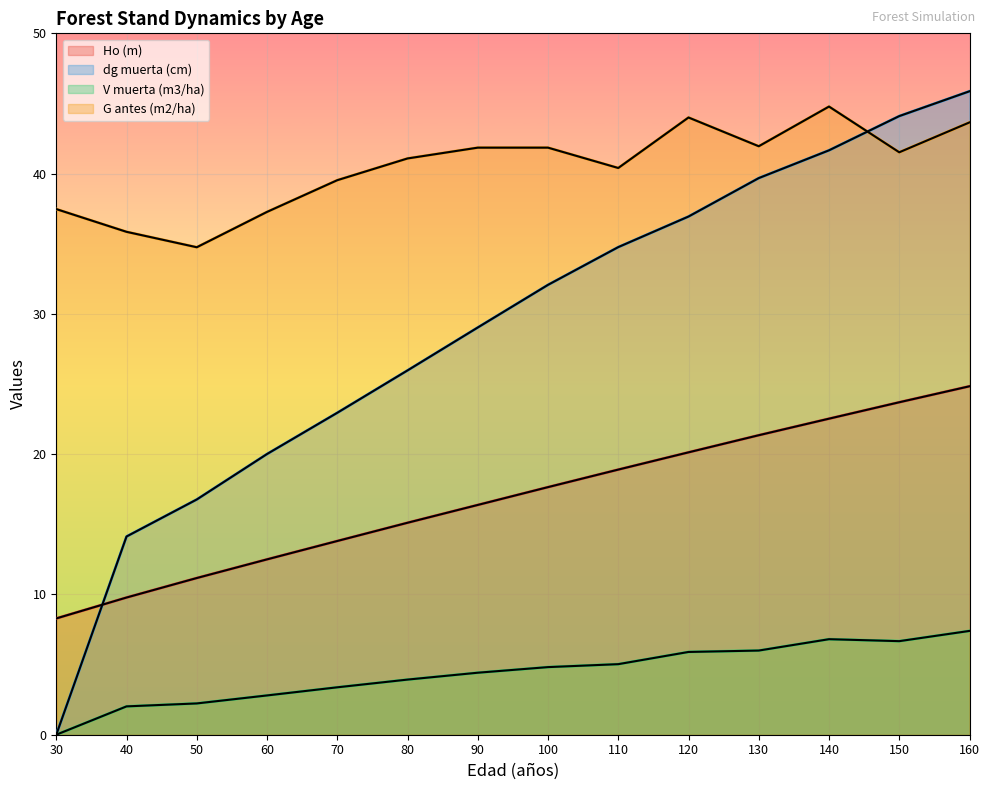

What is the difference between the highest and lowest values at 160?

38.5